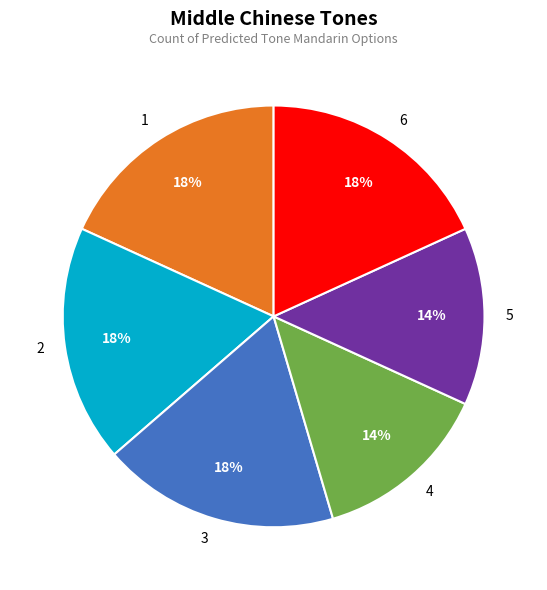

To the nearest percent, what is the combined percentage of 3 and 6?

36%